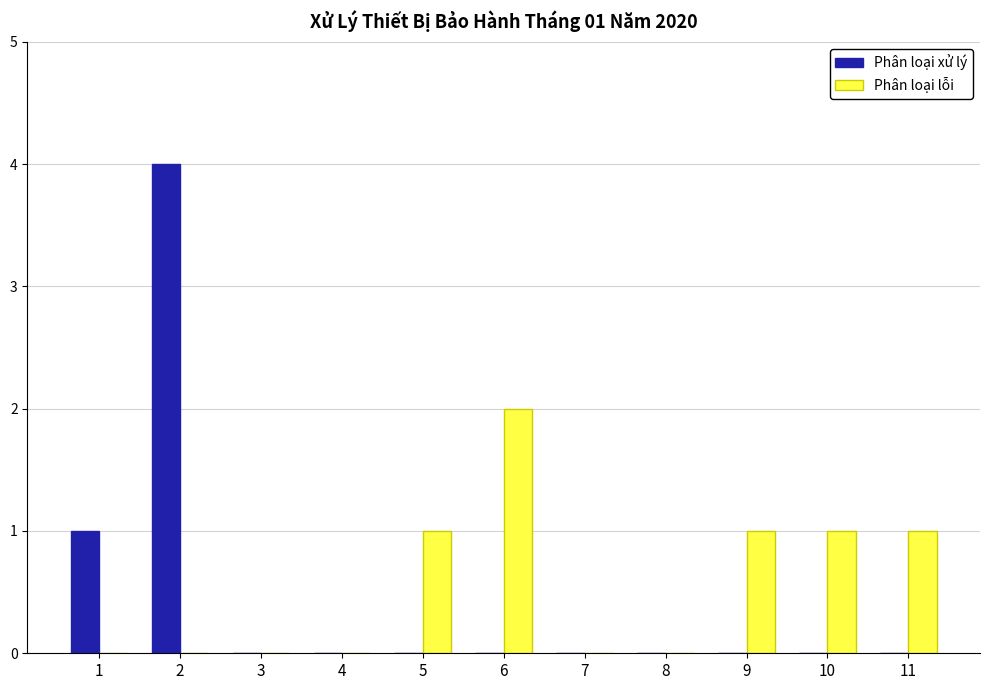

What are all the series names shown in the legend?

Phân loại xử lý, Phân loại lỗi